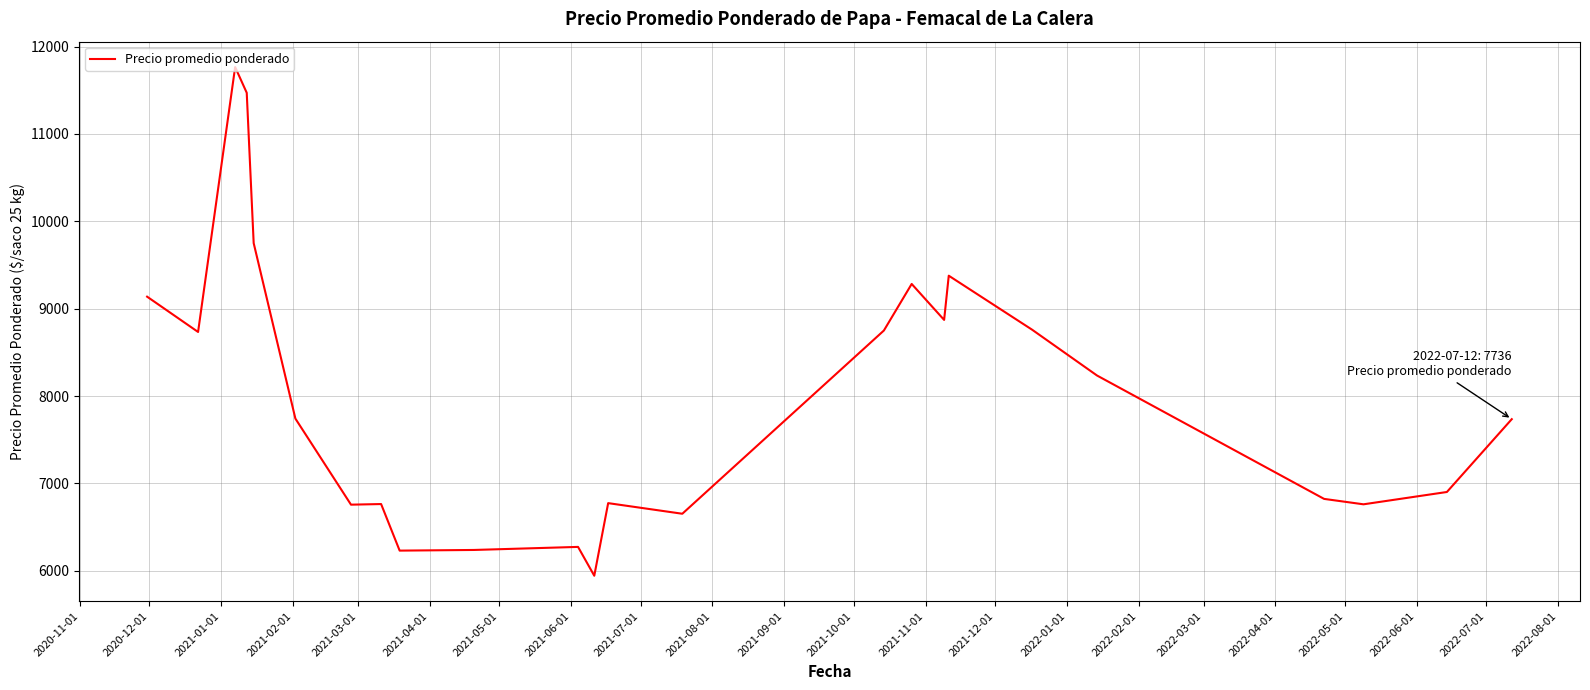

What is the minimum value shown in the chart?

5943.5